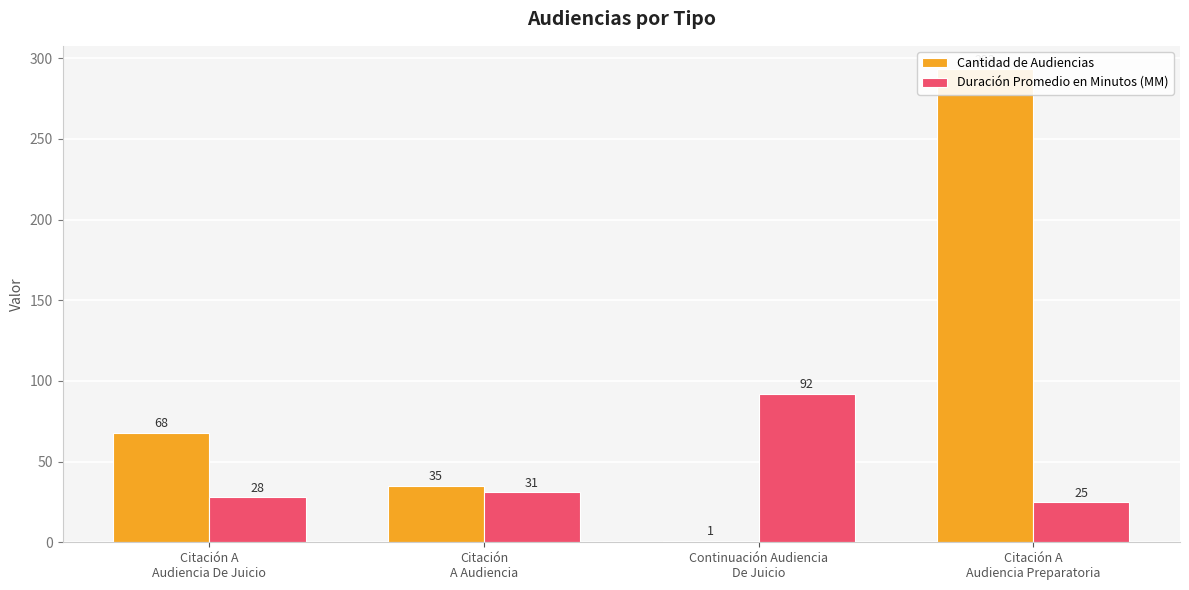

At which label does Cantidad de Audiencias first exceed 68?

Citación A
Audiencia Preparatoria